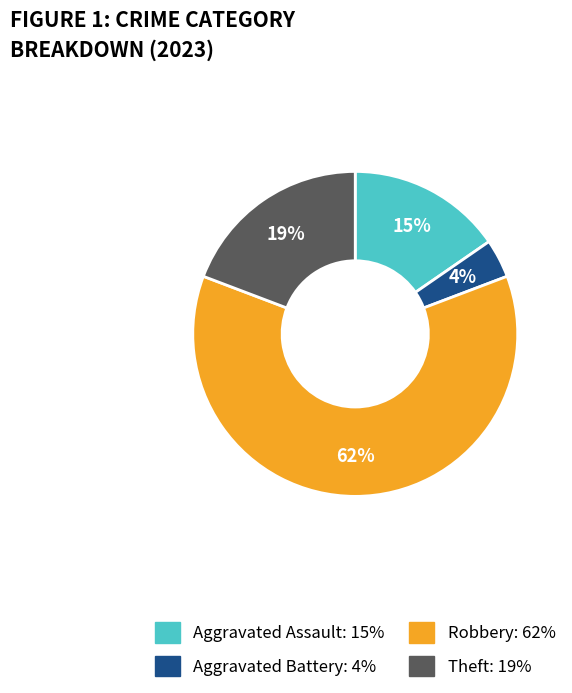

Which category accounts for the majority?

Robbery